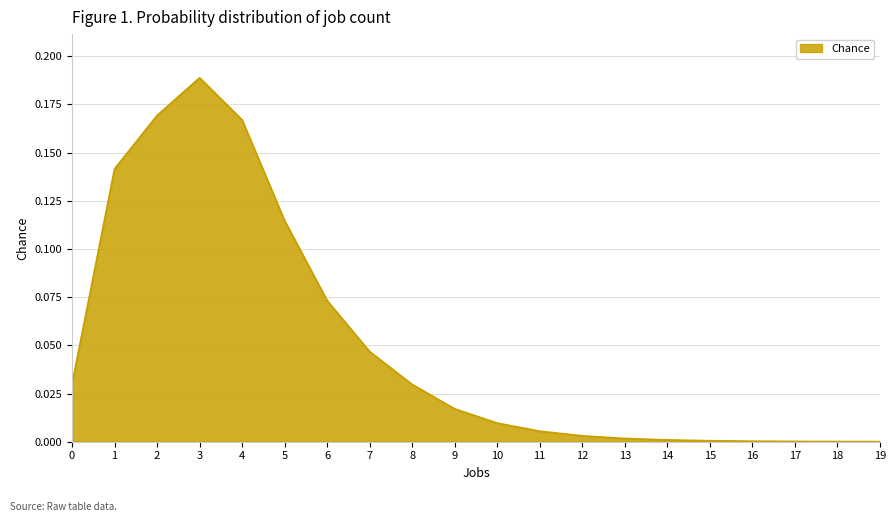

What is the change in value from 2 to 14?

-0.2